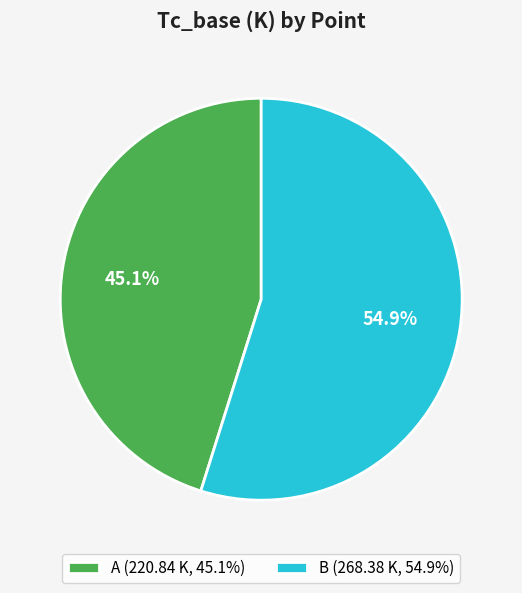

Which category accounts for the majority?

B